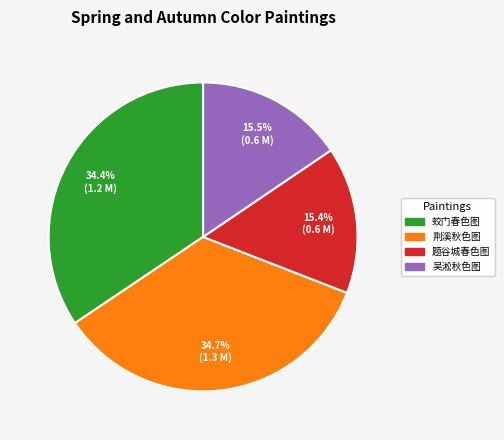

Is there any slice that represents more than half of the pie?

No